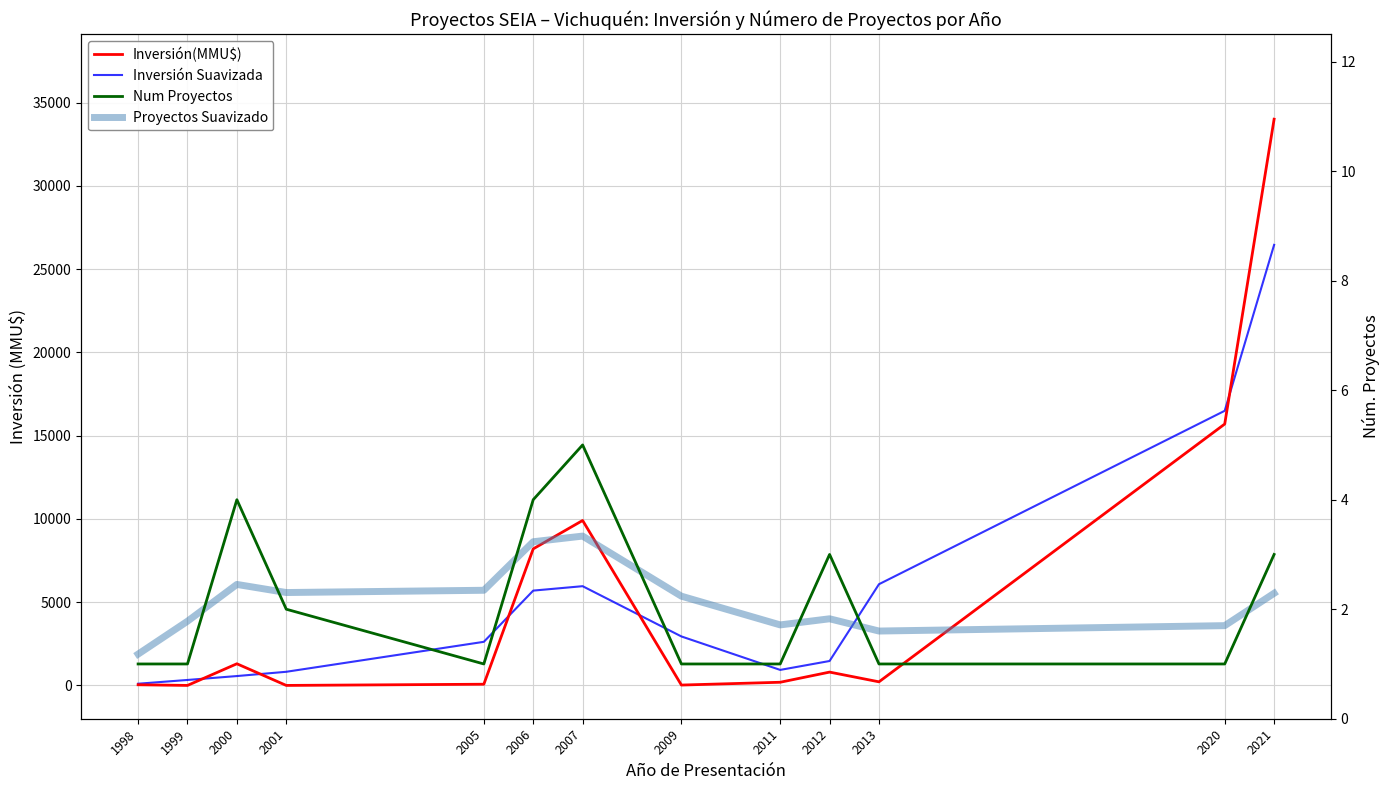

At which category does Inversión Suavizada reach its first local valley?

2011